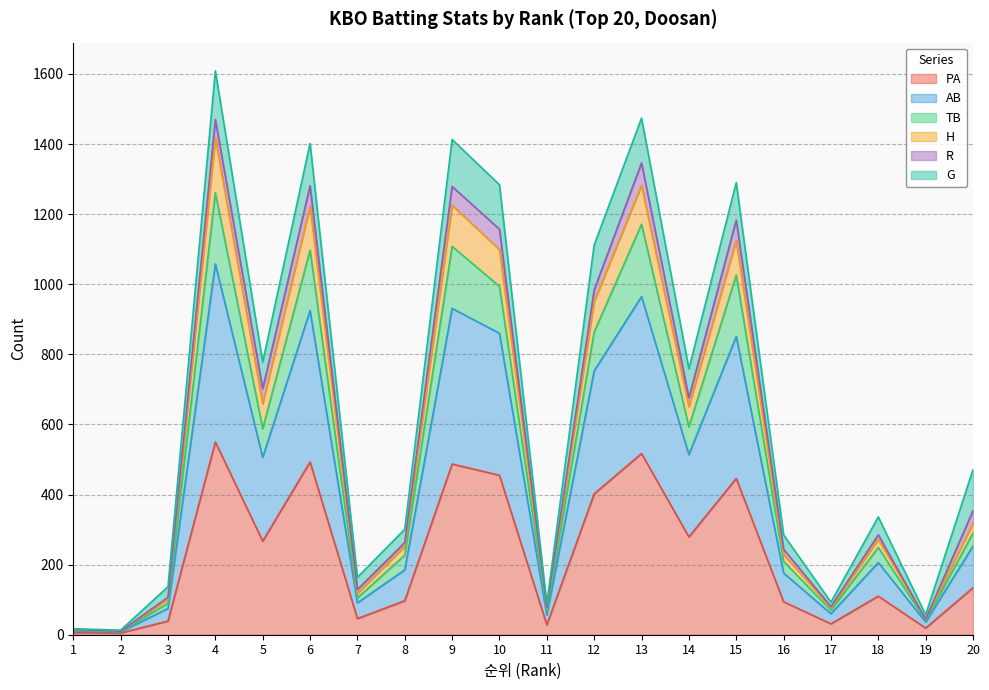

What is the maximum value for PA?

550